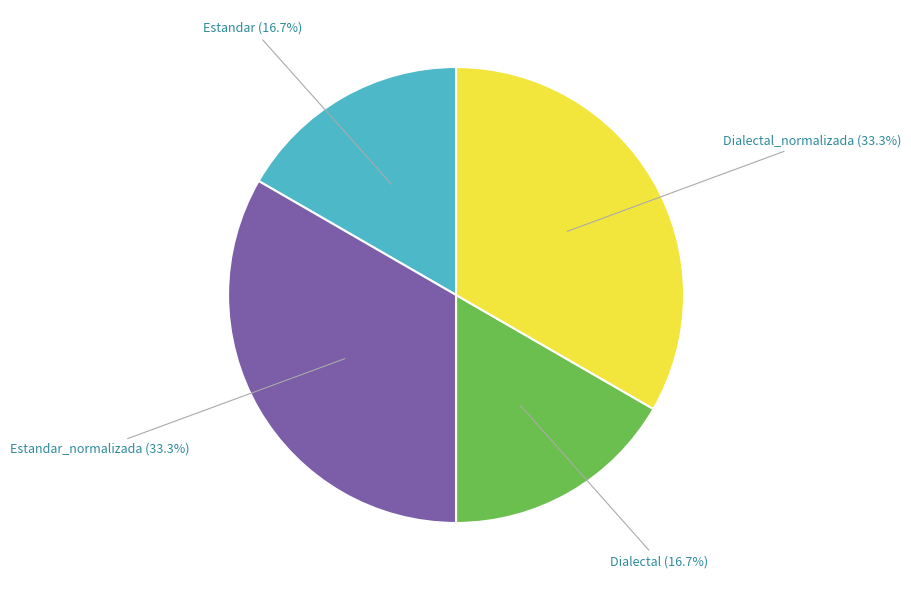

To the nearest percent, what is the difference between the largest and smallest slice percentages?

17%